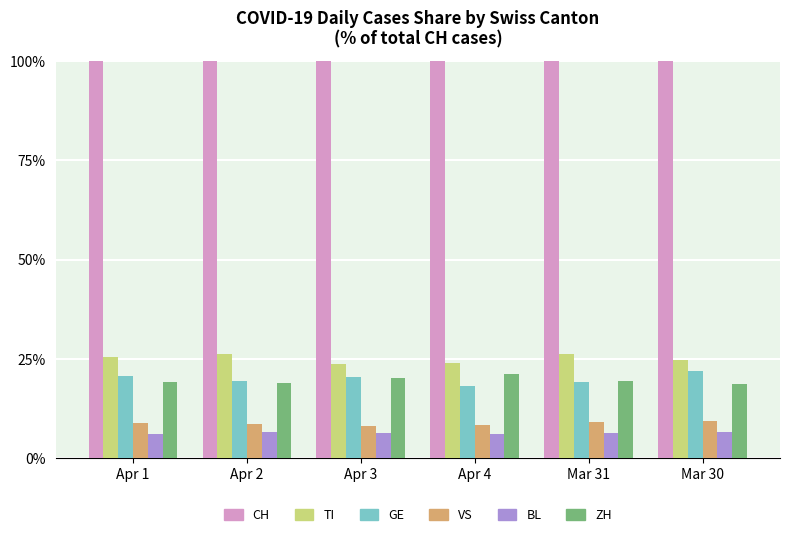

The VS series shows 13.2 at Mar 31. True or false?

False